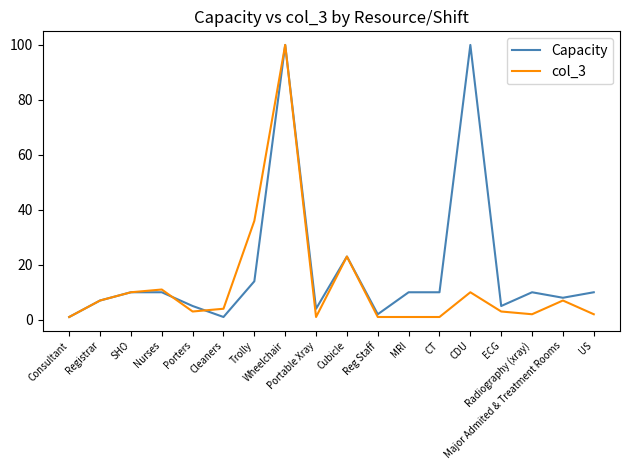

Rank the series by their average value, from lowest to highest.

col_3, Capacity